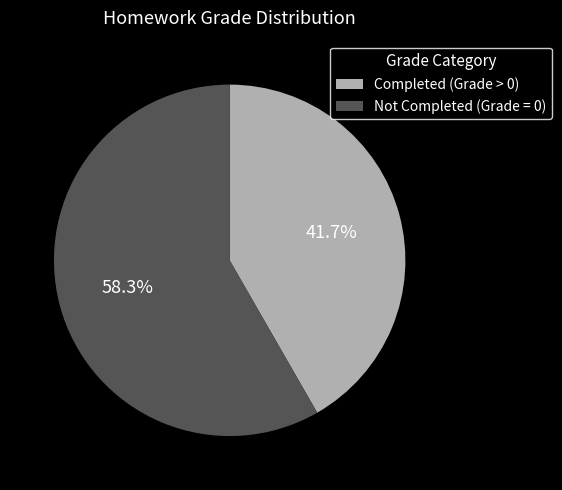

What is the smallest slice in the pie chart?

Completed (Grade > 0)